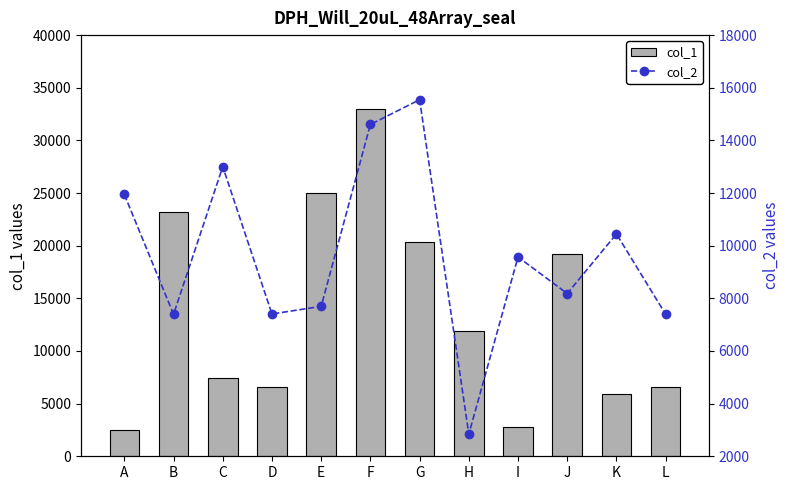

Which has a higher value, A or I?

I